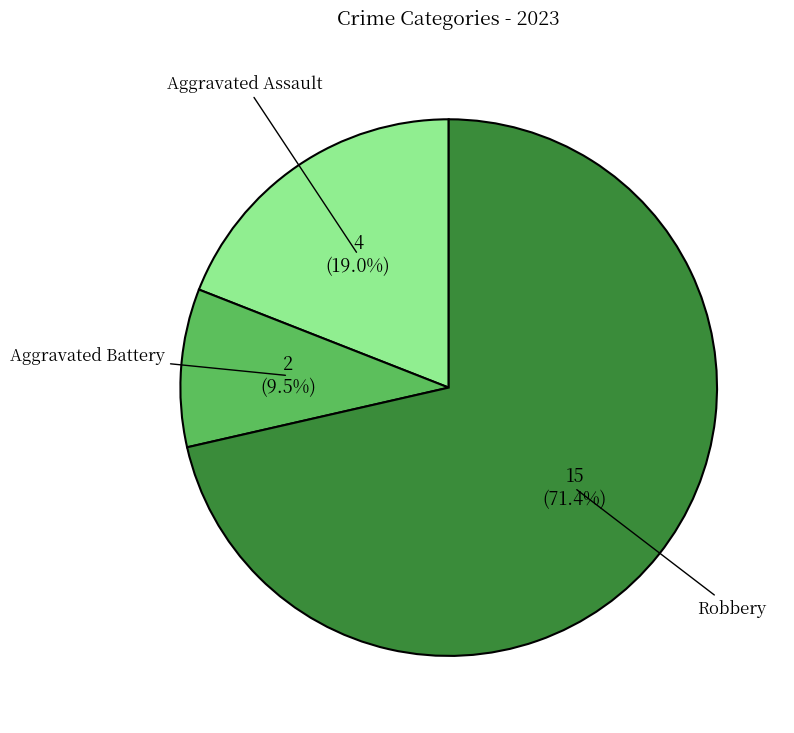

How many segments does this pie chart have?

3